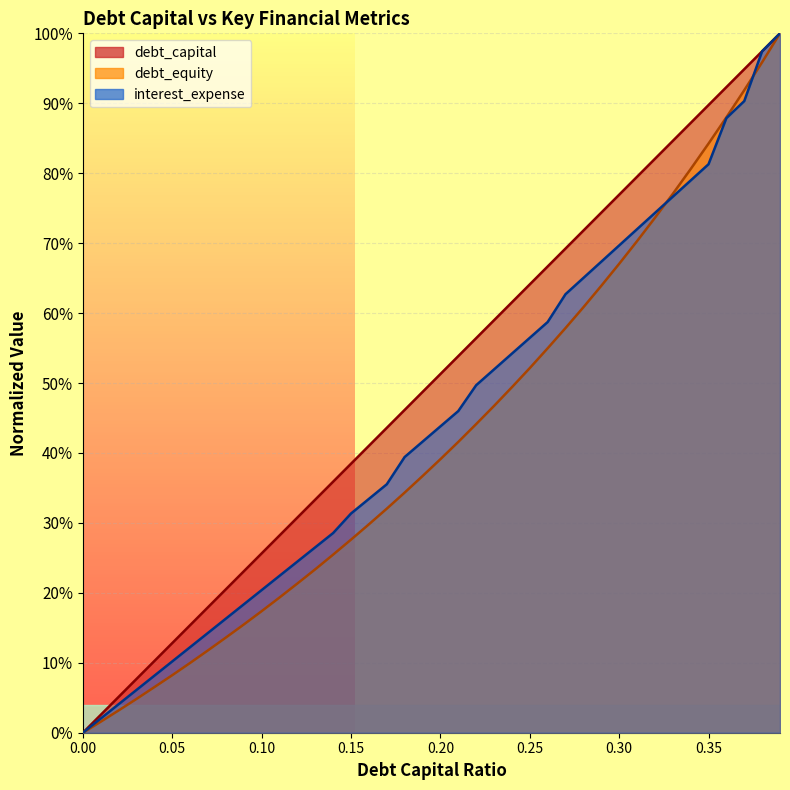

Where do interest_expense and debt_capital first cross each other?

0.37 and 0.38